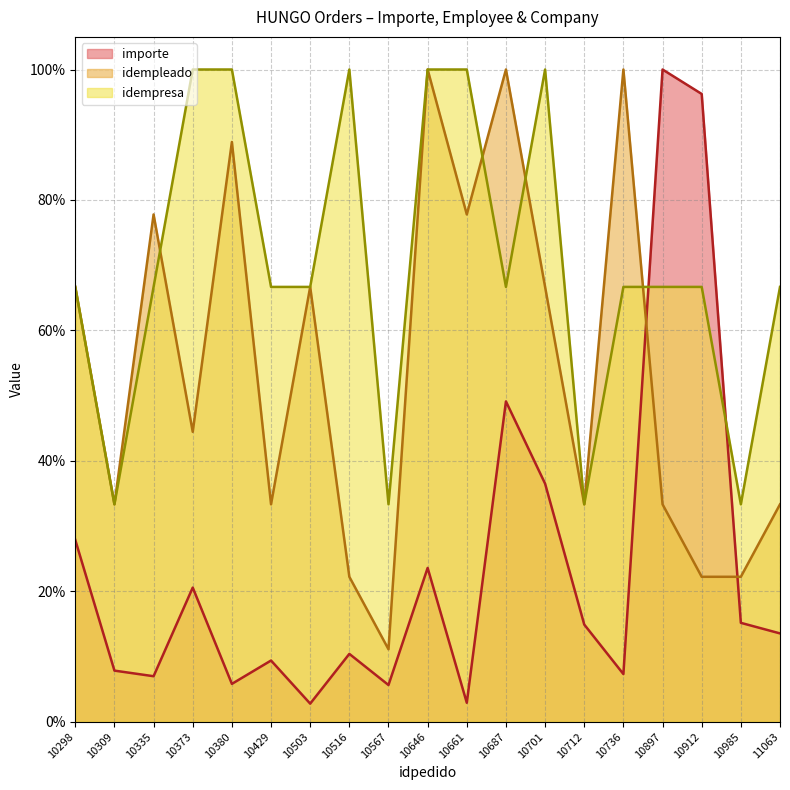

True or false: idempleado has a value of 33.3 at 10897.

True